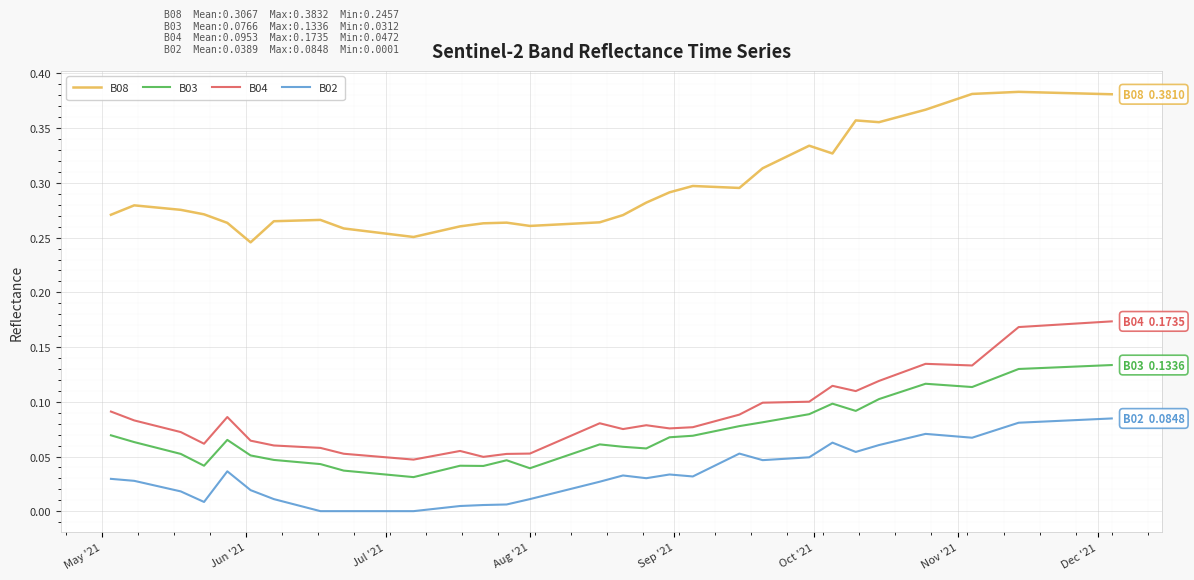

Which series has the largest total across all categories?

B08